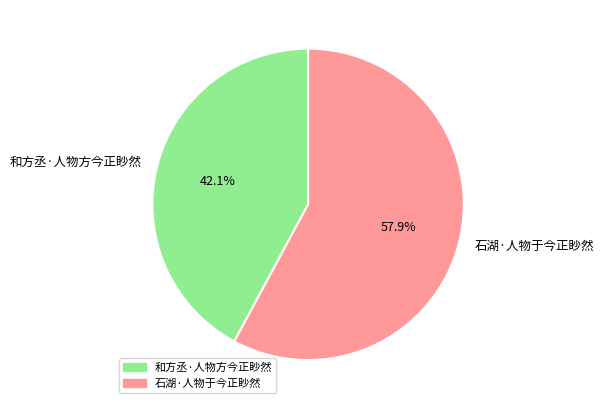

Approximately how many times larger is the value at 和方丞·人物方今正眇然 compared to 石湖·人物于今正眇然?

0.7